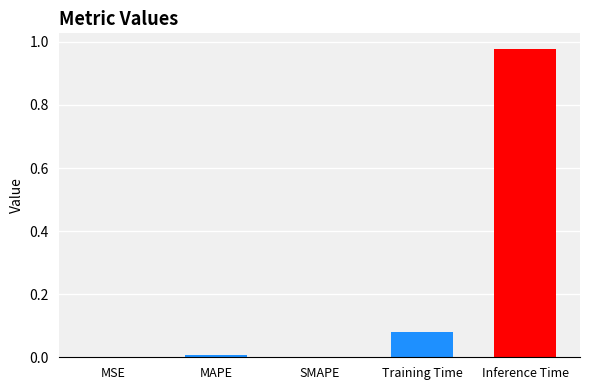

At which category does the chart reach its minimum across all series?

SMAPE